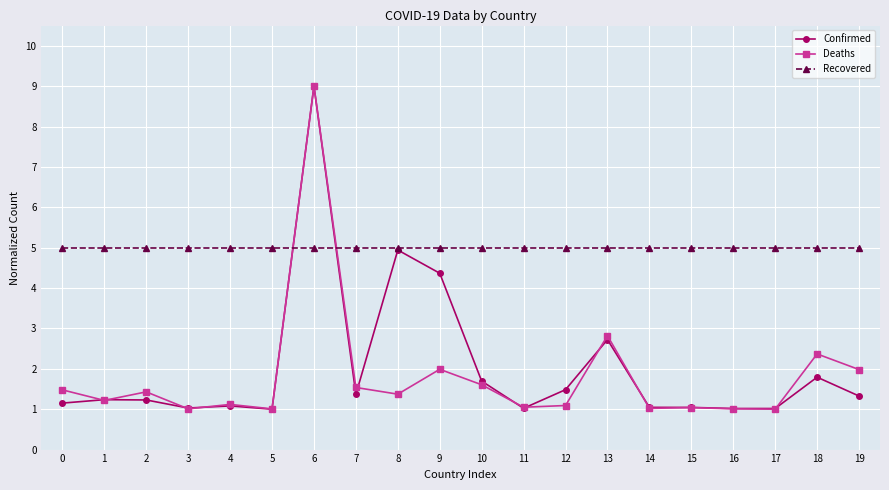

At which category does Deaths reach its first local valley?

1